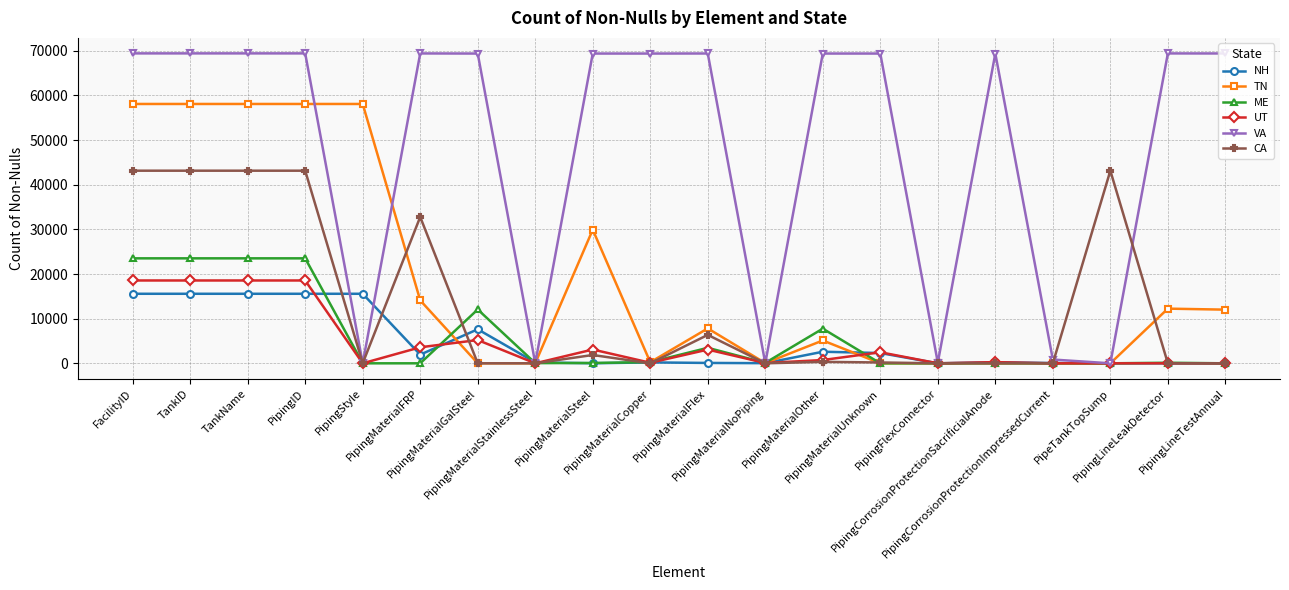

The VA series shows 69420 at TankID. True or false?

True